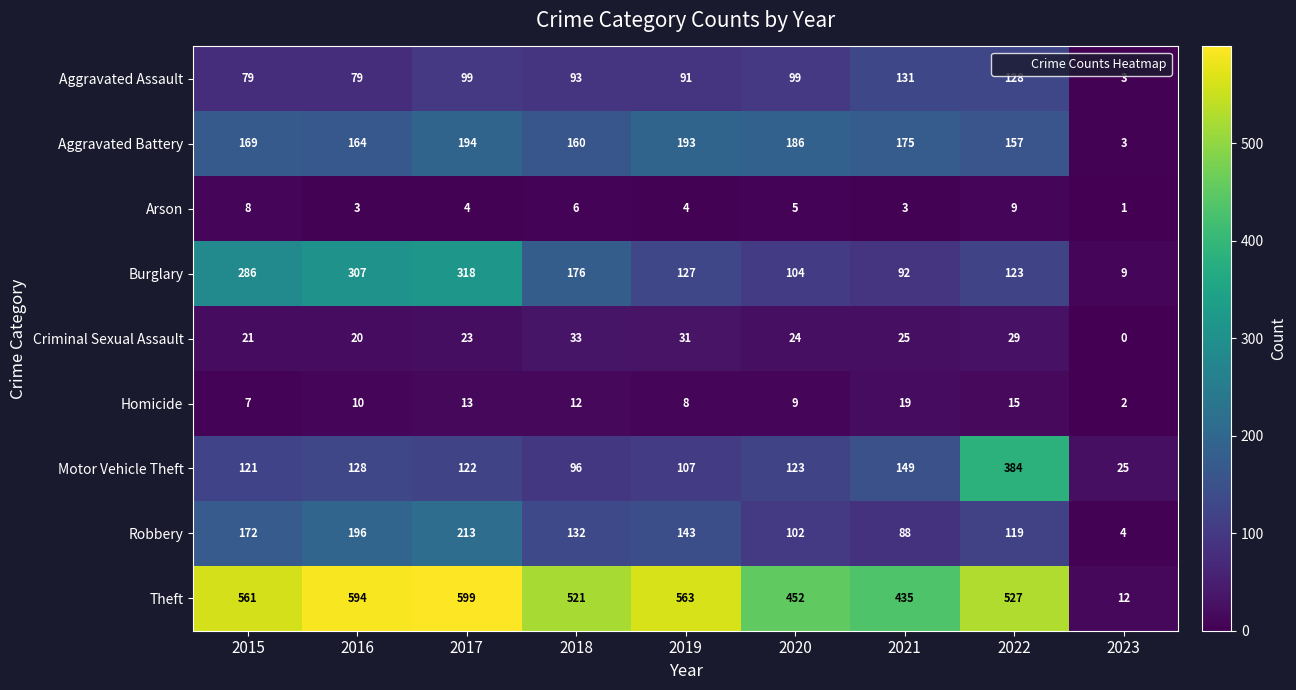

What is the total value across all series at 2019?

1267